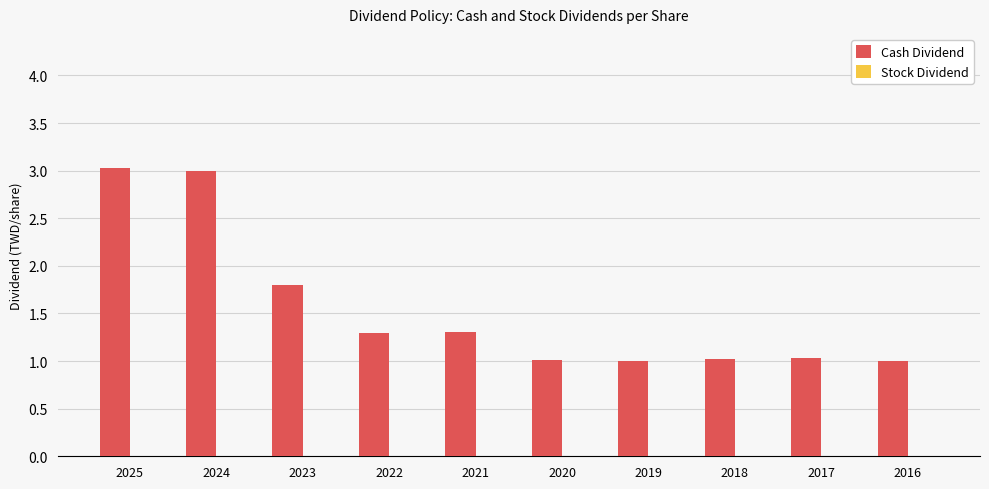

What is the average value?

1.5